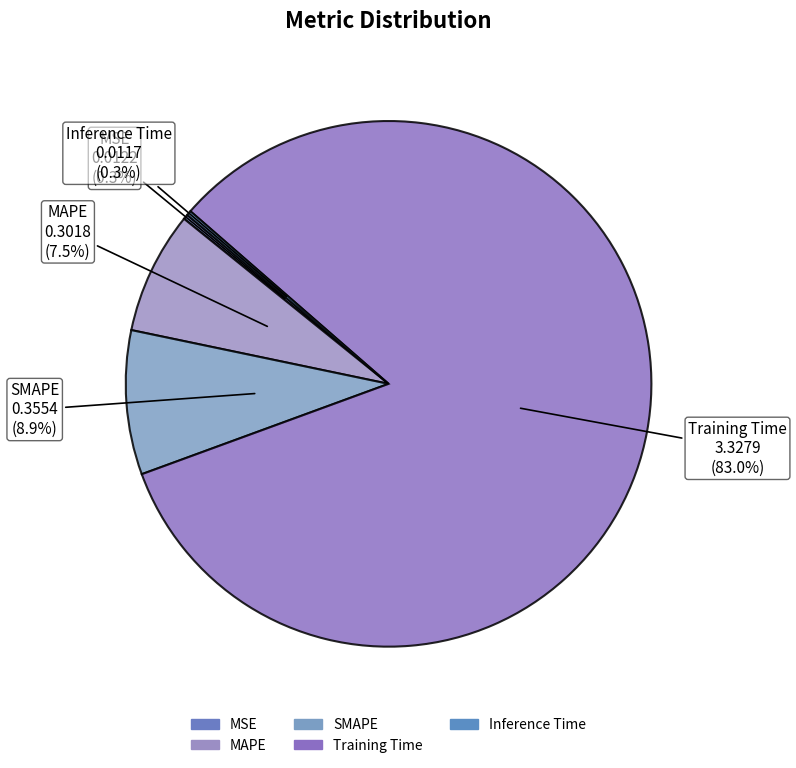

Is Training Time the majority of the pie?

Yes